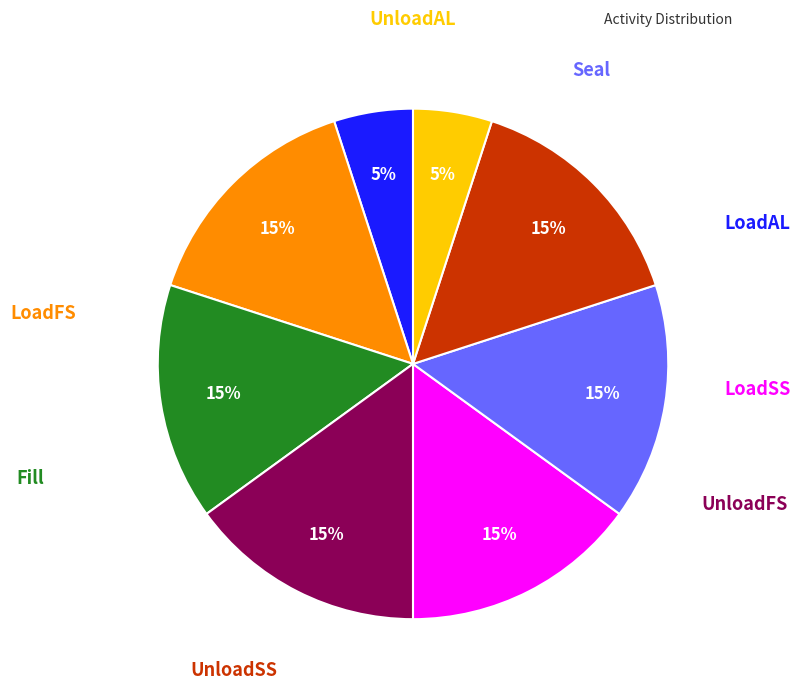

To the nearest percent, what is the average slice percentage?

12%